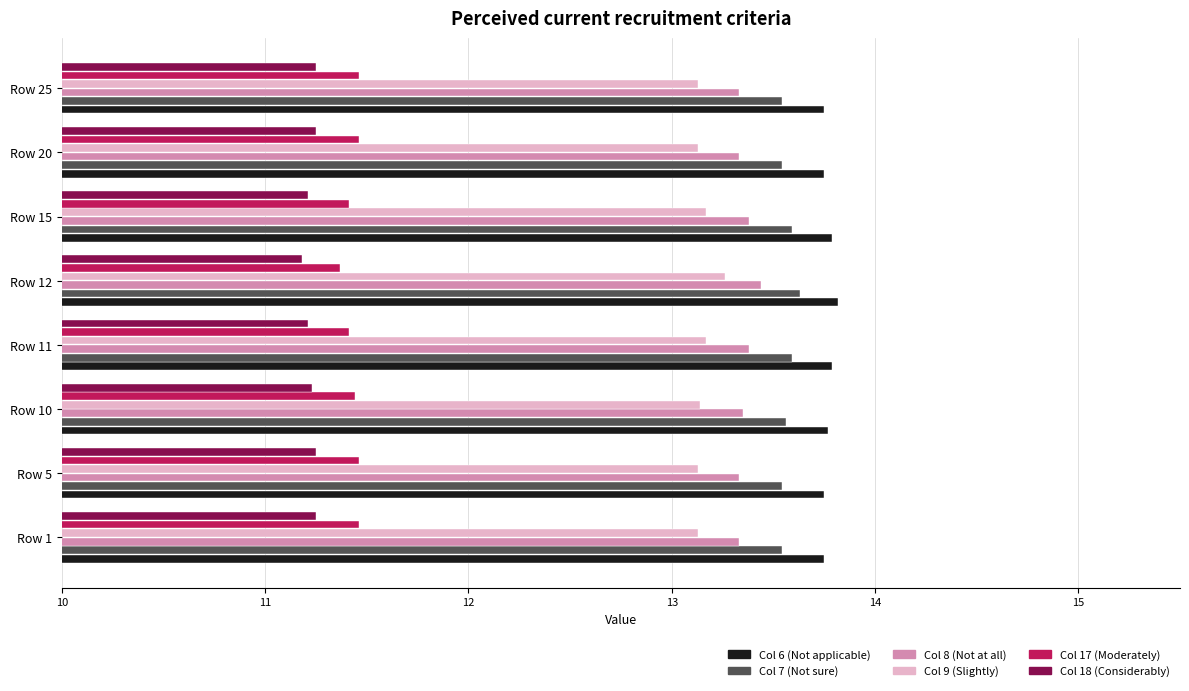

What is the difference between the highest and lowest values at Row 12?

2.6